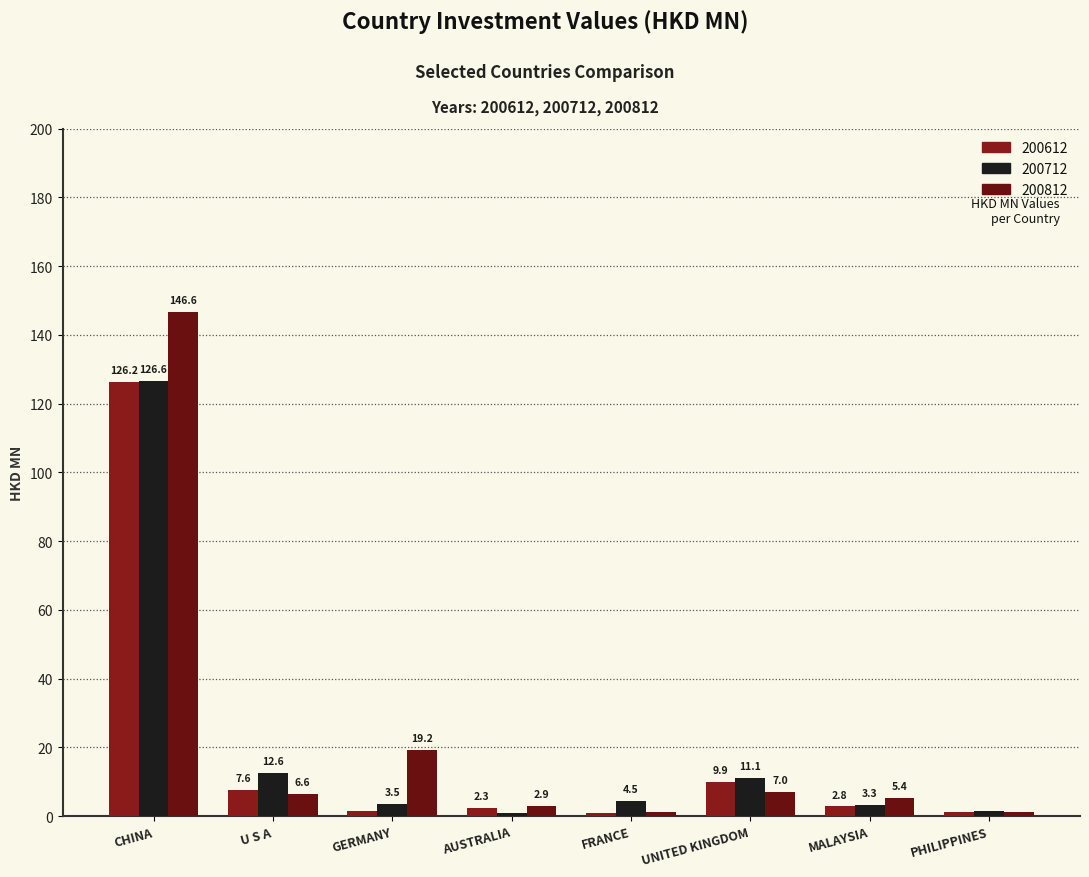

What is the sum of the 200712 values at FRANCE and UNITED KINGDOM?

15.7